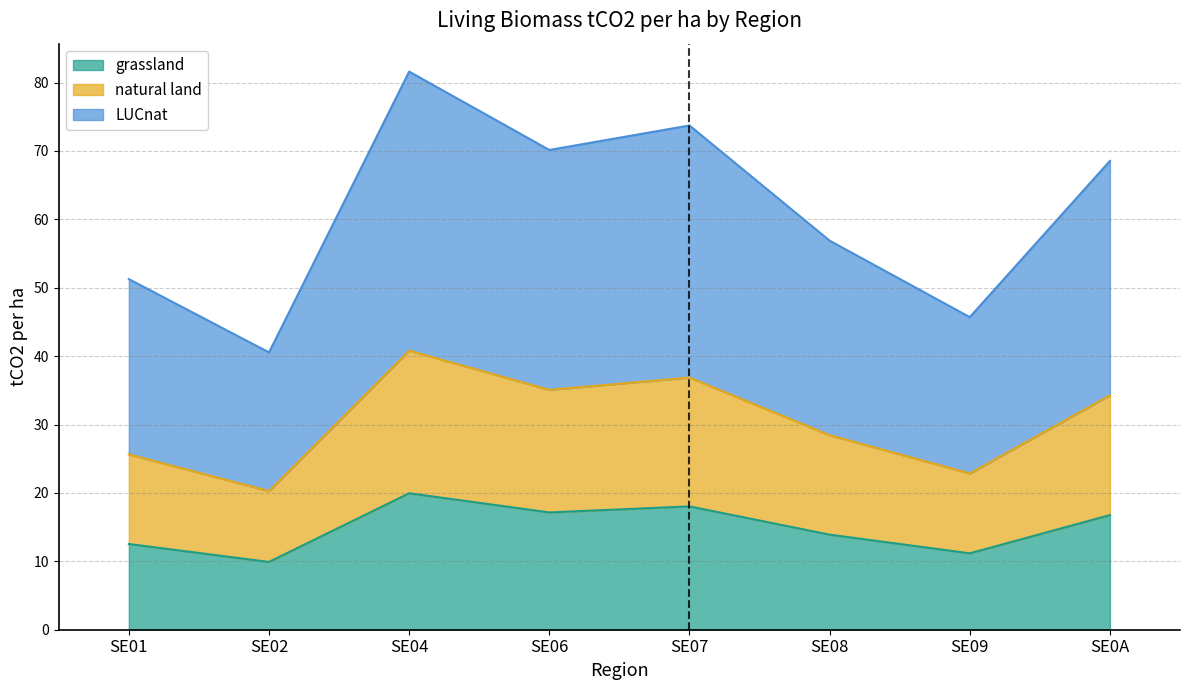

At which category is the sum across all series the highest?

SE04